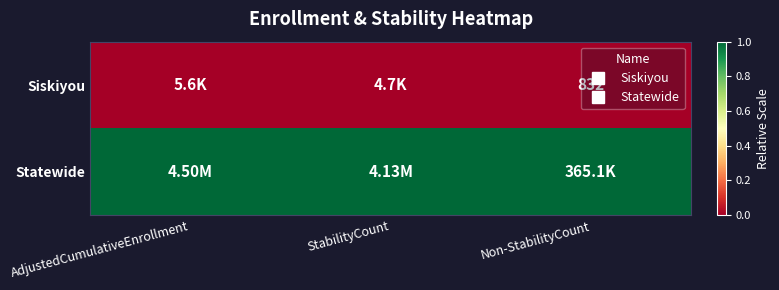

Rank the series at Non-StabilityCount from highest to lowest value.

Statewide, Siskiyou